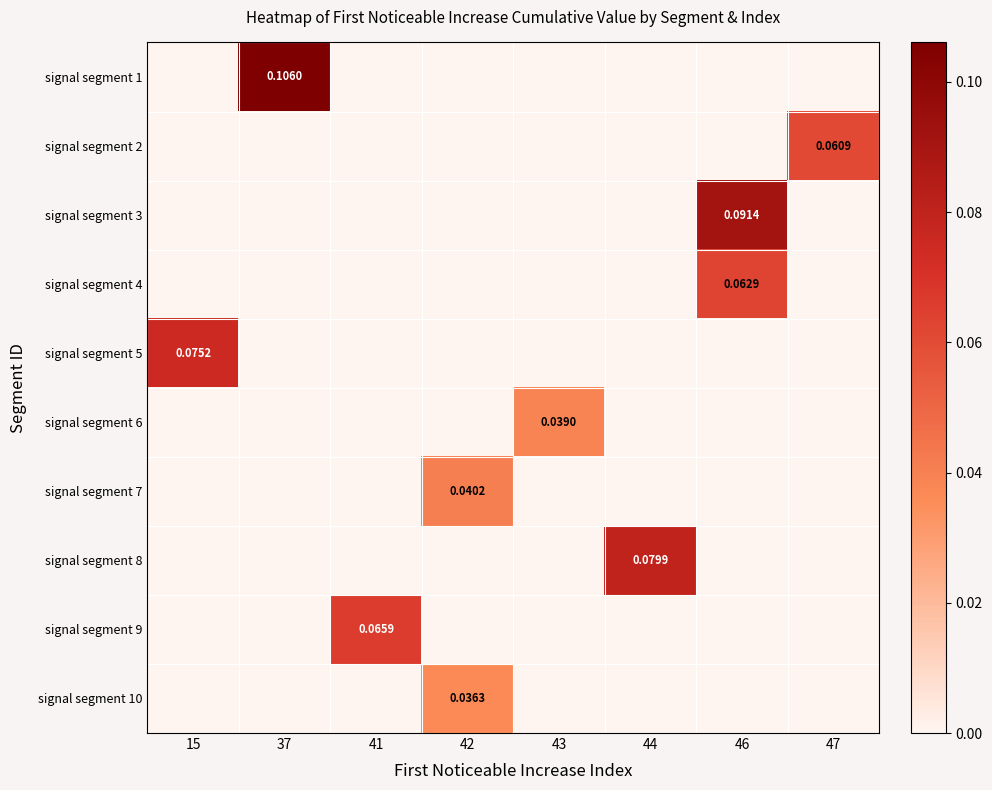

Rank the series by their maximum value, from lowest to highest.

signal segment 10, signal segment 6, signal segment 7, signal segment 2, signal segment 4, signal segment 9, signal segment 5, signal segment 8, signal segment 3, signal segment 1